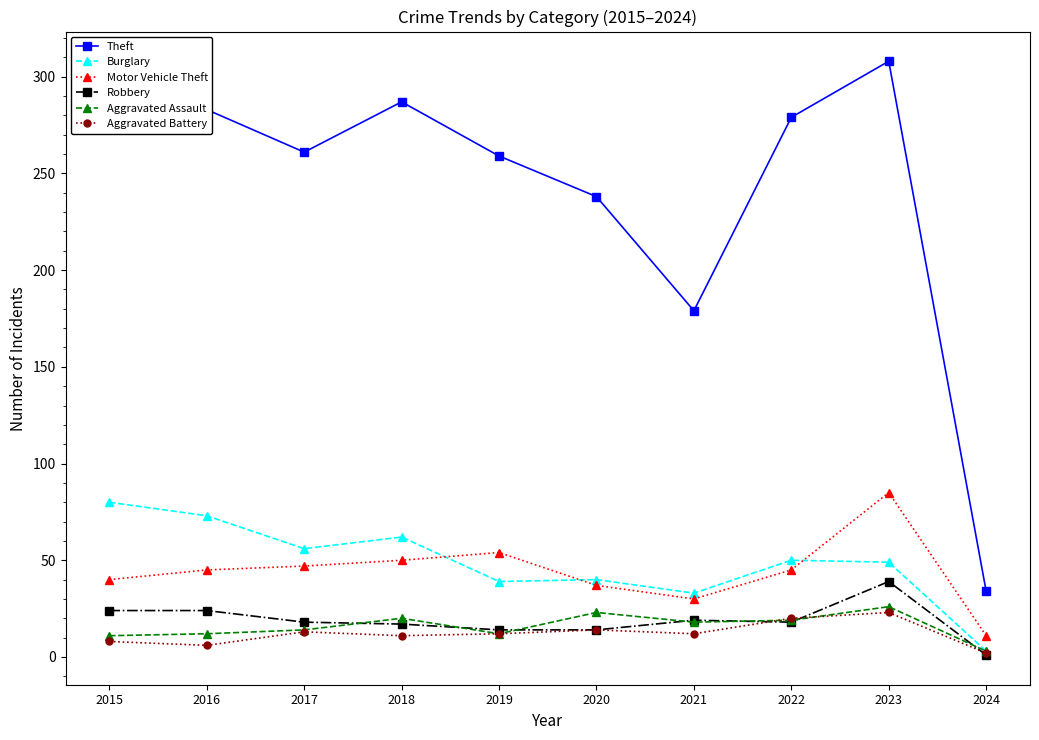

The Aggravated Battery series shows 6 at 2016. True or false?

True